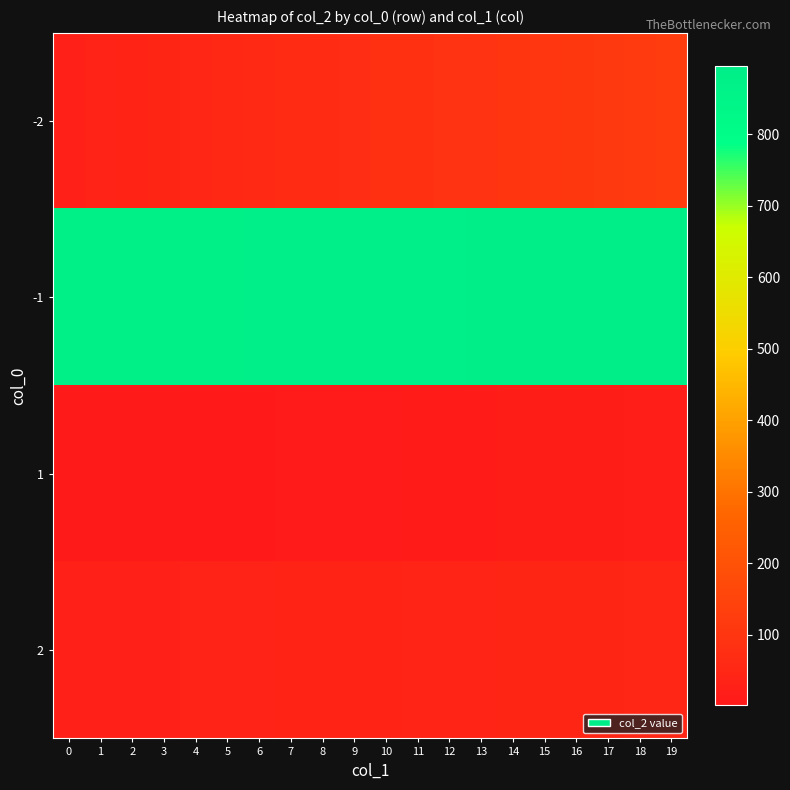

At how many categories does at least one series exceed 631?

20